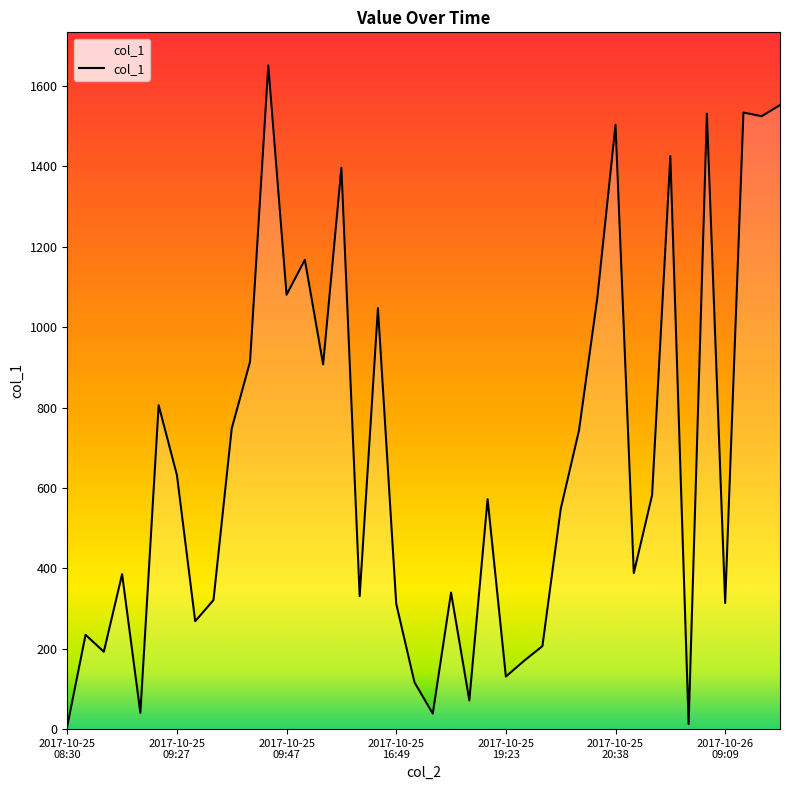

What is the maximum value shown in the chart?

1651.0